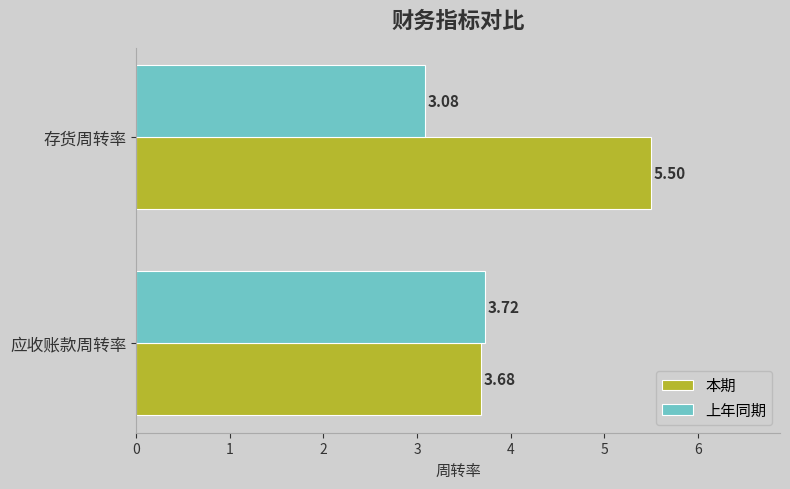

What are all the series names shown in the legend?

本期, 上年同期